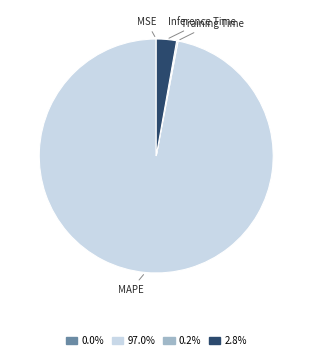

Does any single category account for the majority?

Yes